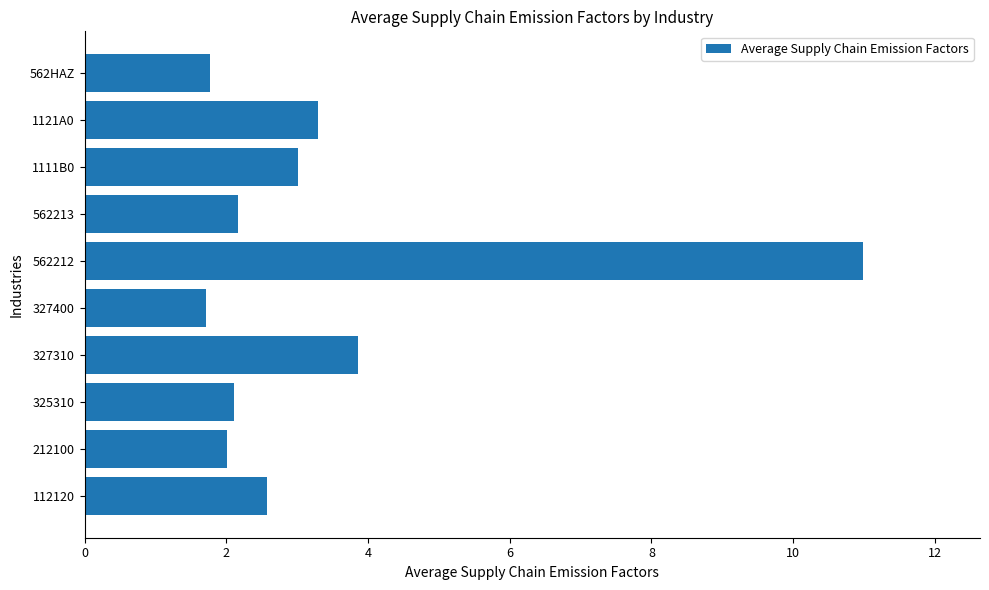

The value at 562HAZ is 1.8. True or false?

True